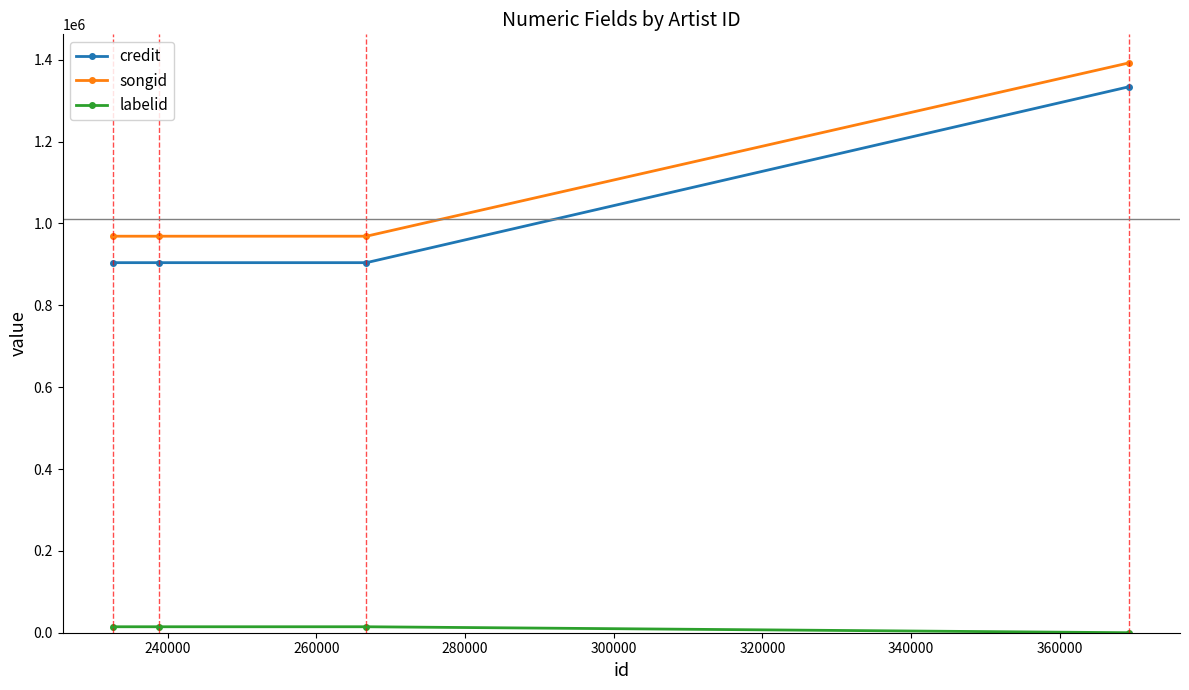

Count the number of categories in the chart.

4